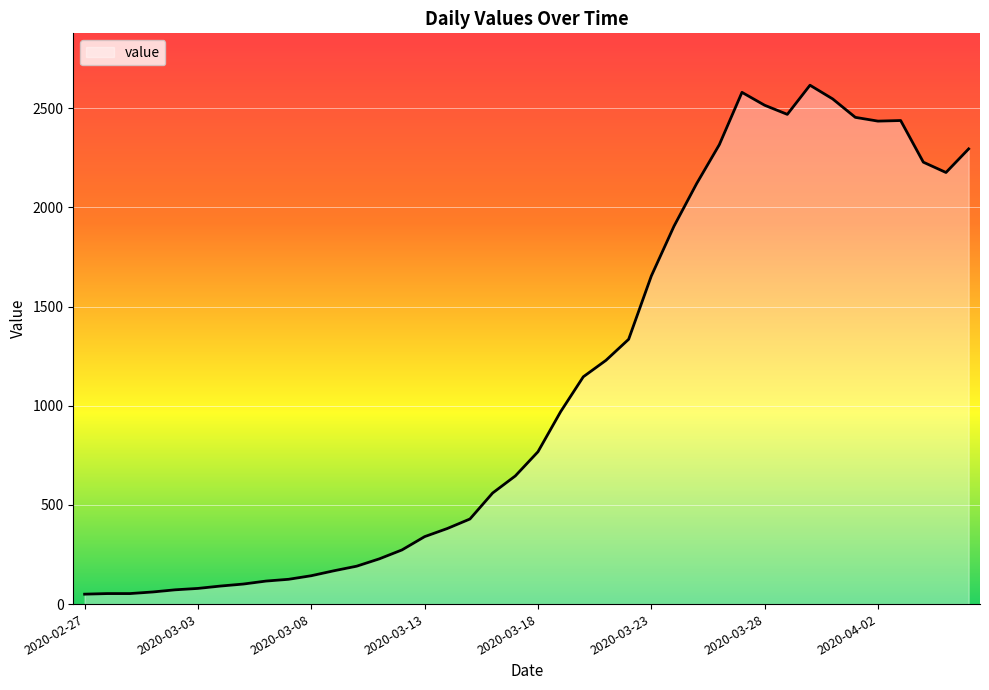

What is the greatest value displayed?

2616